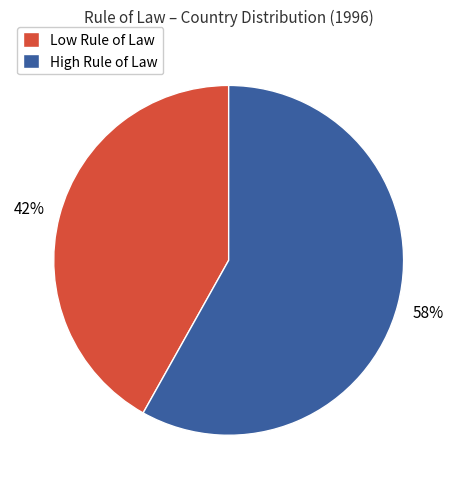

Which slice is the smallest?

Low Rule of Law